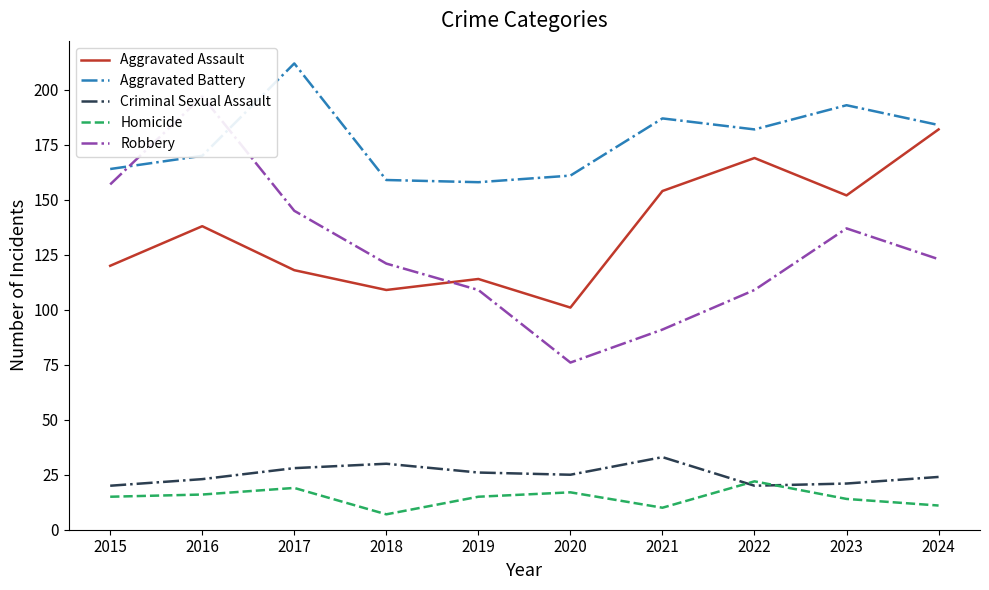

At how many categories does at least one series exceed 29?

10